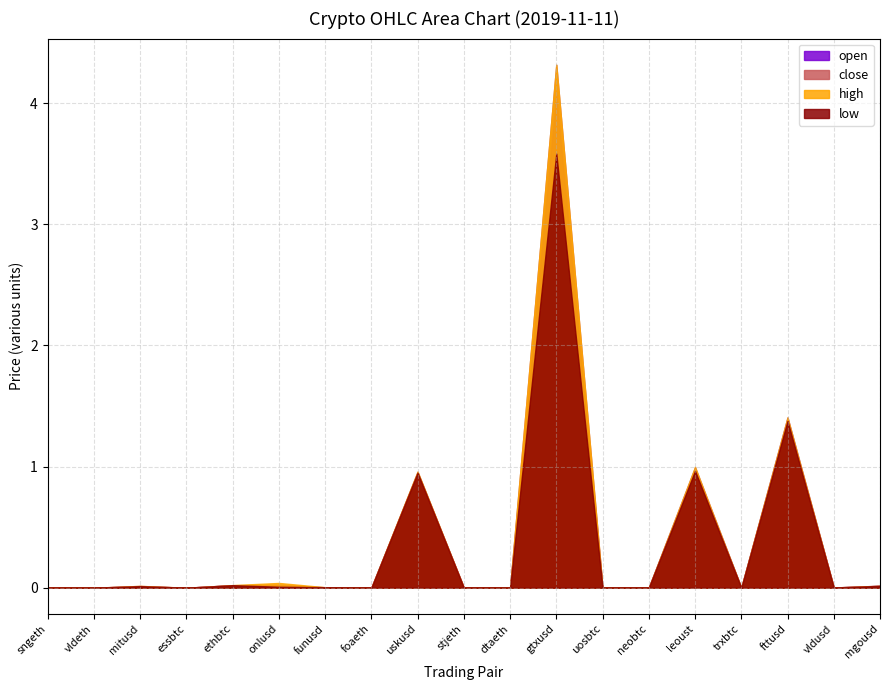

The value of high at gtxusd is 4.3. True or false?

True